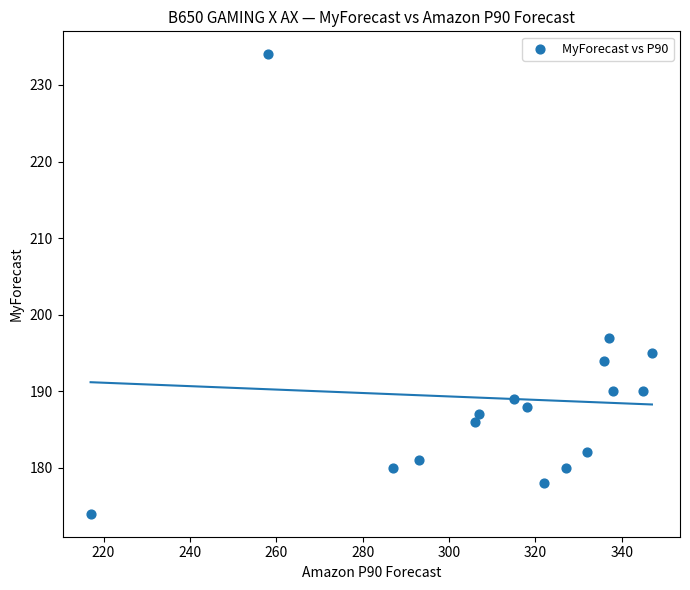

What is the range of X values (max minus min)?

130